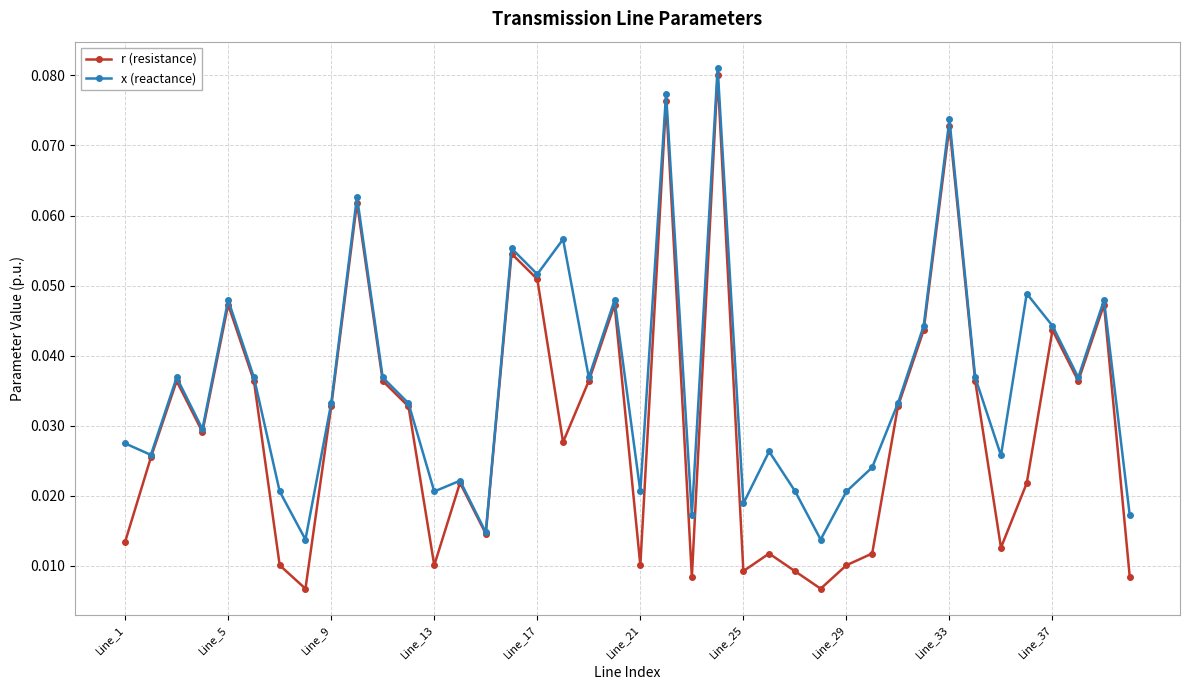

List the series in order of their peak value, lowest first.

r (resistance), x (reactance)